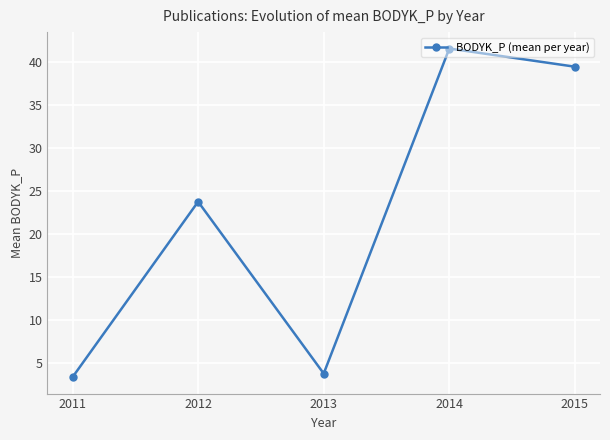

What is the difference between the maximum and minimum values?

38.1